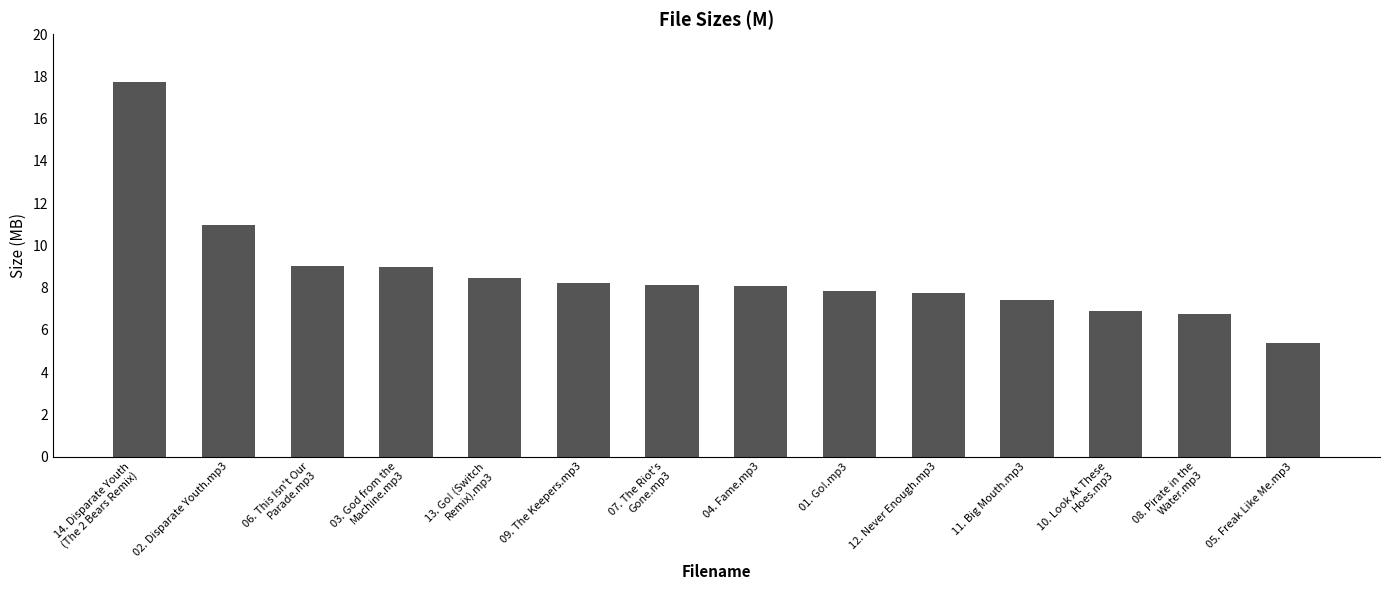

What is the approximate value at 05. Freak Like Me.mp3?

5.4